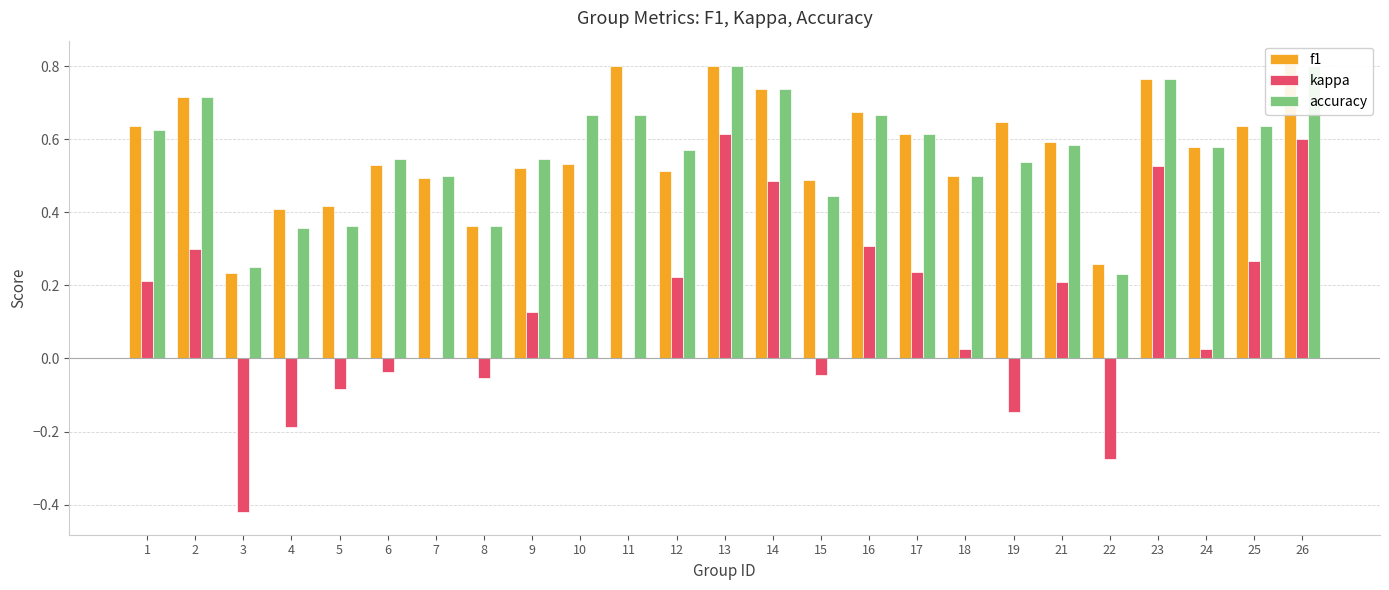

The accuracy series shows 0.8 at 13. True or false?

True